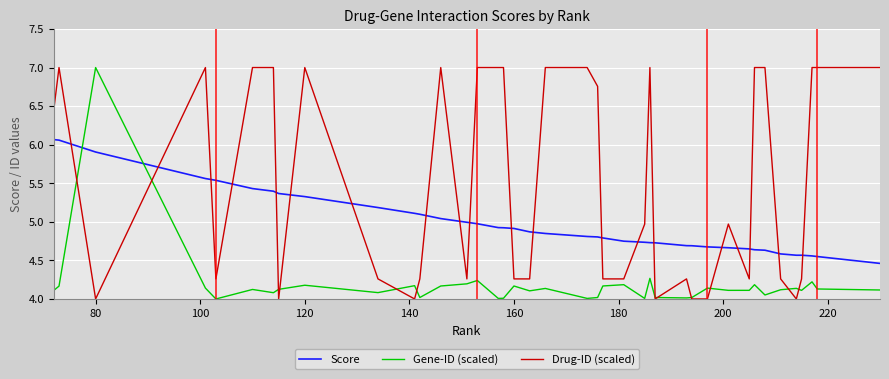

What is the smallest value displayed?

4.0